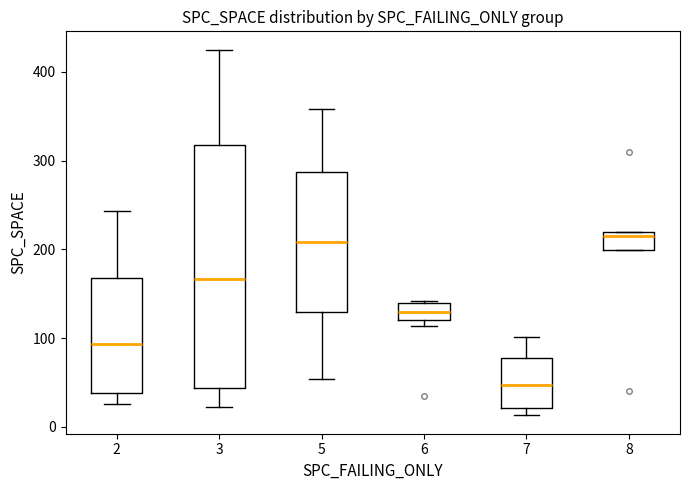

Reading left to right, read every box against the y-axis: the position of its median line, the range the box covers, and the ends of its whiskers. The values are not printed on the chart, so give them approximately, as read against the axis.

2: median 90, box 40 to 170, whiskers 30 to 240
3: median 170, box 40 to 320, whiskers 20 to 430
5: median 210, box 130 to 290, whiskers 50 to 360
6: median 130, box 120 to 140, whiskers 110 to 140
7: median 50, box 20 to 80, whiskers 10 to 100
8: median 220 (just below the box's upper edge), box 200 to 220, whiskers 200 to 220